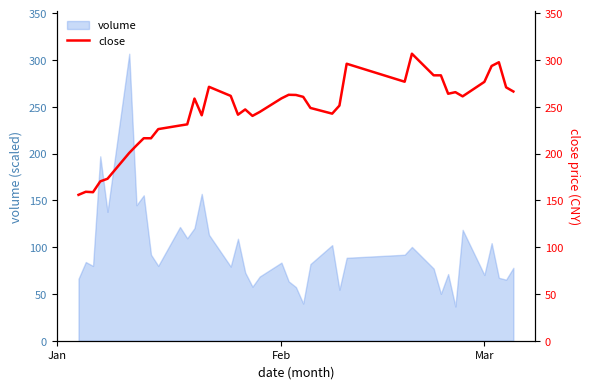

True or false: volume has a value of 83.5 at Feb.

True